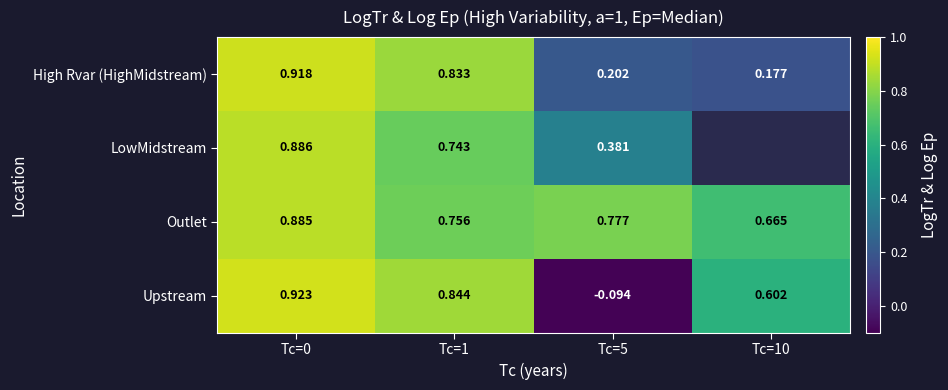

At which category is the sum across all series the highest?

Tc=0